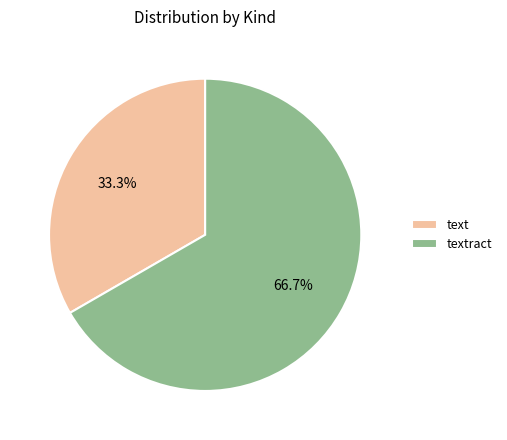

True or false: text accounts for 40% of the total.

False